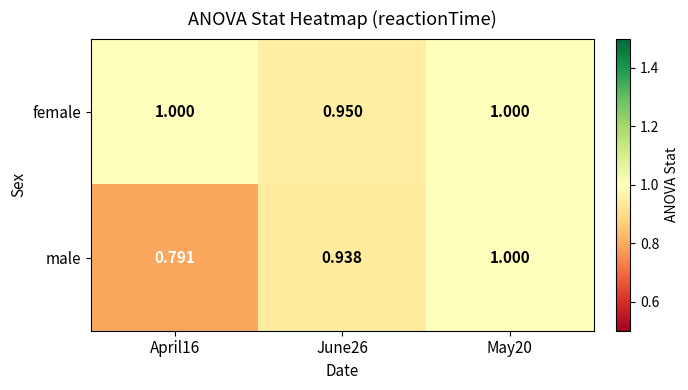

At April16, list the series in order from largest to smallest.

female, male